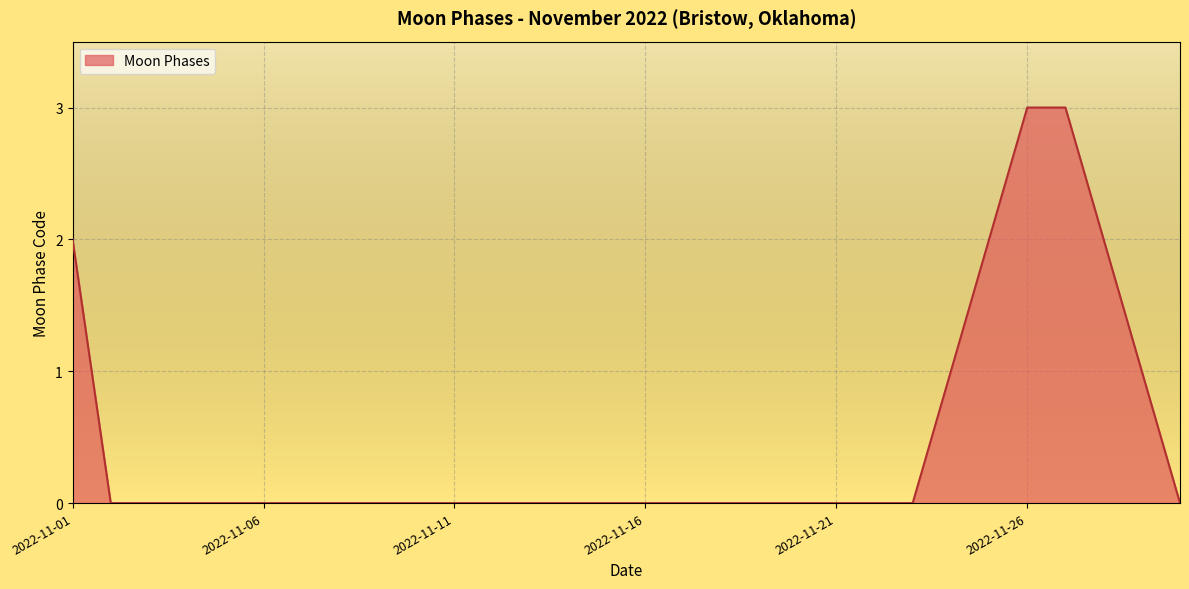

What is the difference between the maximum and minimum values?

3